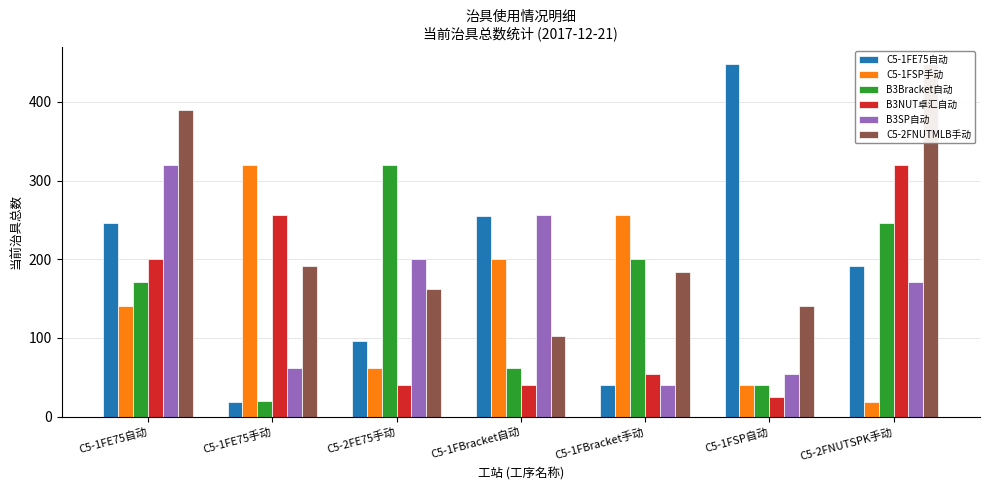

At which label is C5-2FNUTMLB手动 closest to 275?

C5-1FE75手动